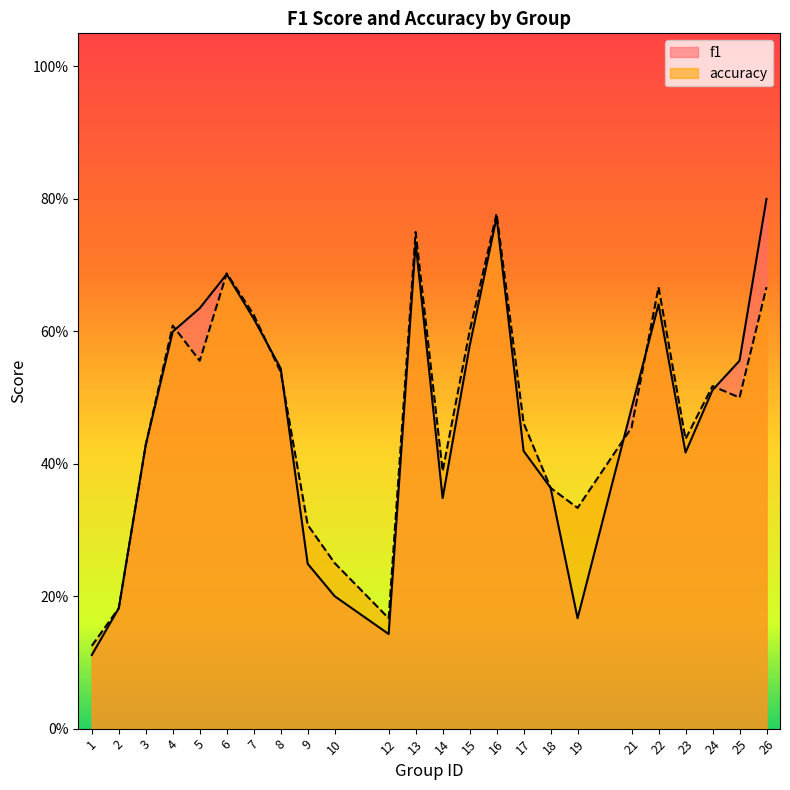

What is the total value across all series at 12?

0.3